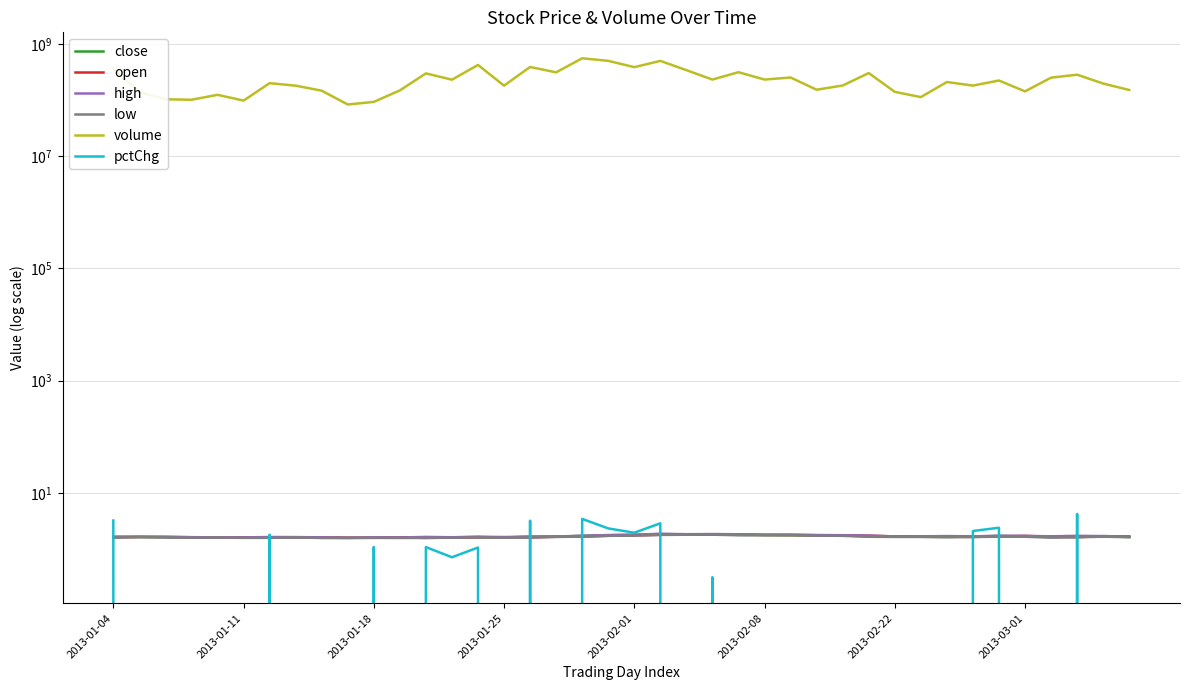

Between 17 and 31, which is larger?

17